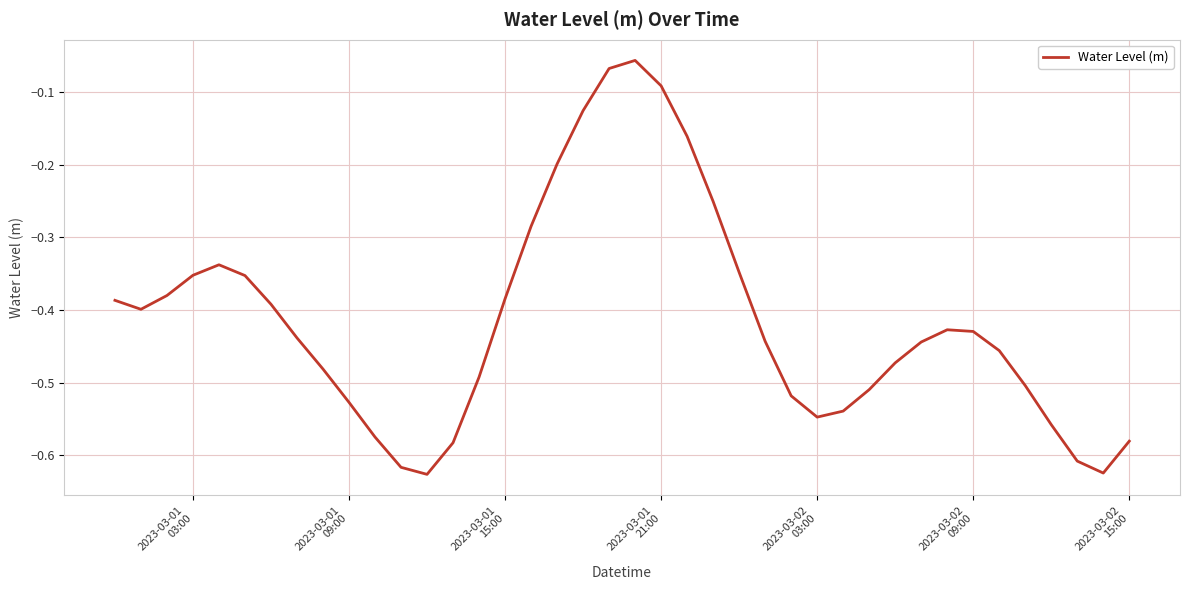

What is the difference between the maximum and minimum values?

0.6